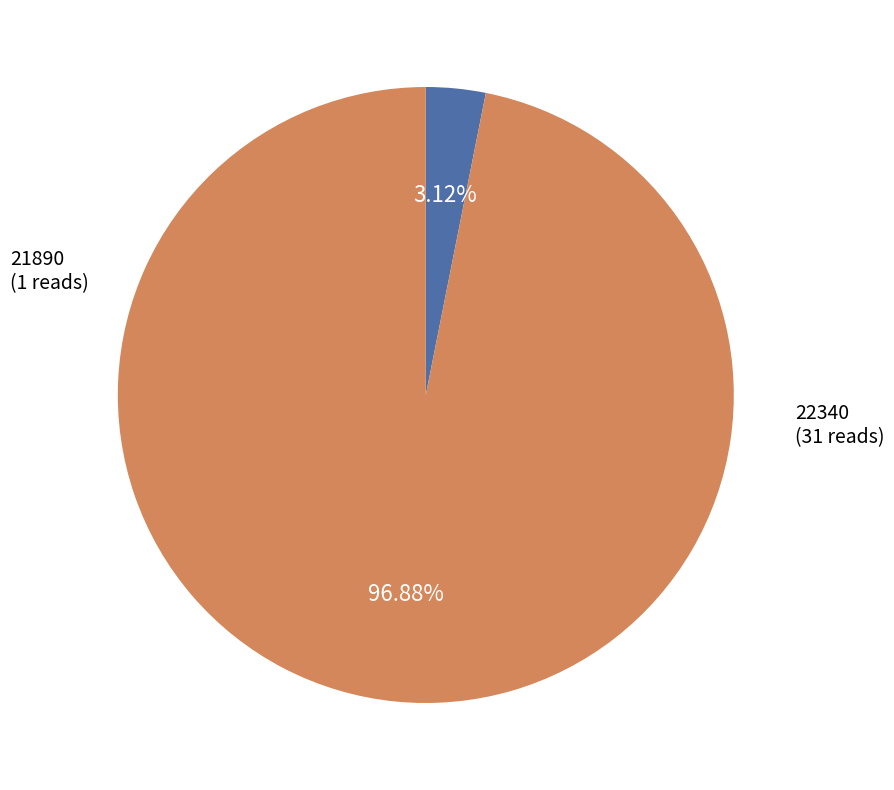

What is the smallest slice in the pie chart?

21890